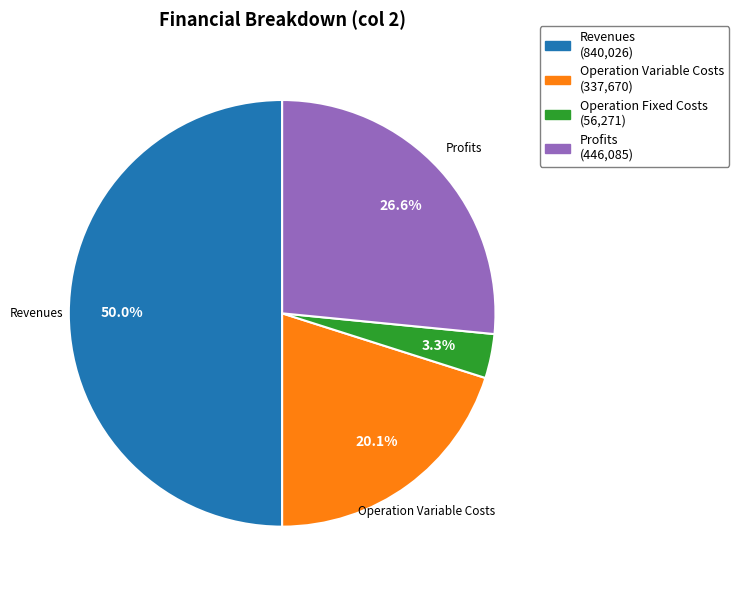

Count the number of slices in the pie.

4